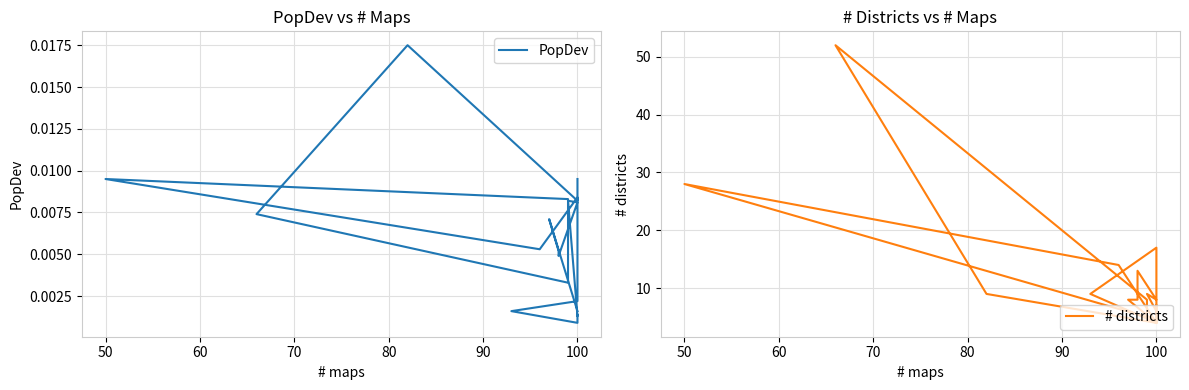

The value of # districts at 80 is 3.0. True or false?

False